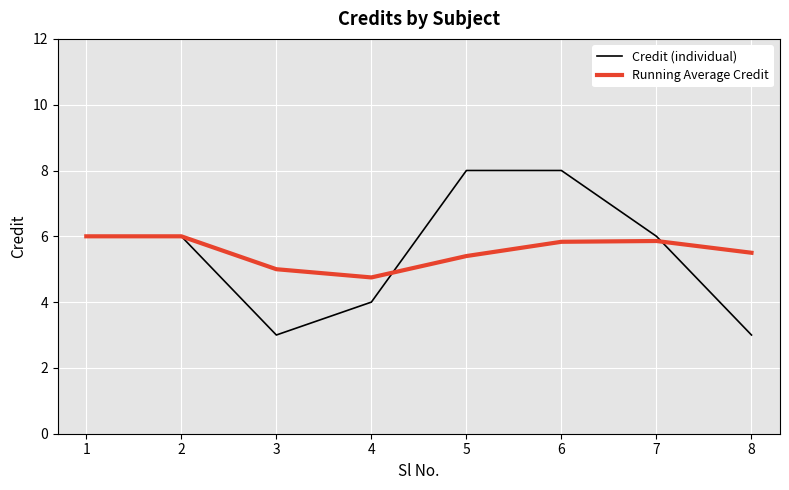

True or false: Credit (individual) and Running Average Credit intersect in this chart.

True